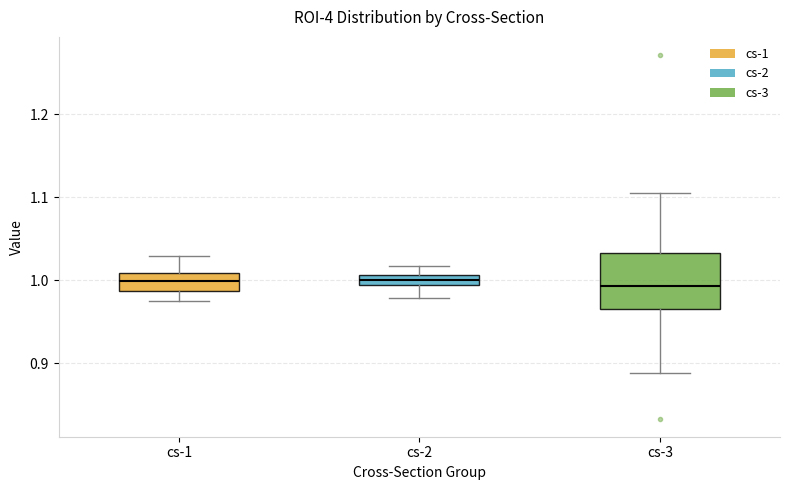

Where is the upper edge of the box for cs-3 on the y-axis? The values are not printed on the chart, so give them approximately, as read against the axis.

1.03